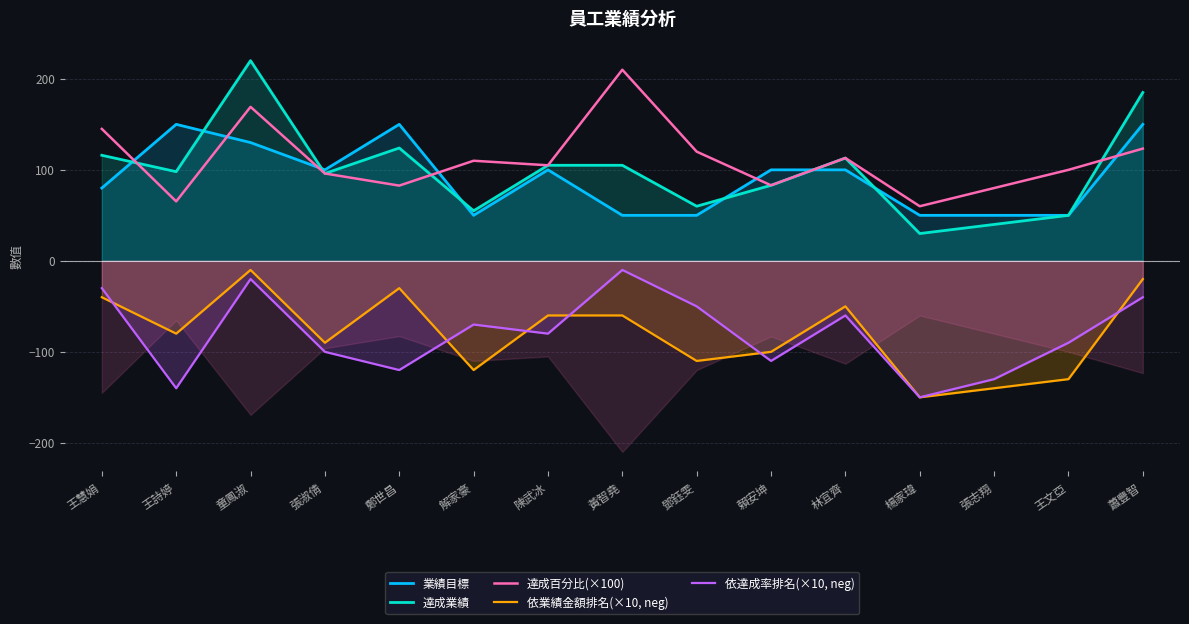

At how many categories does at least one series exceed 75?

14